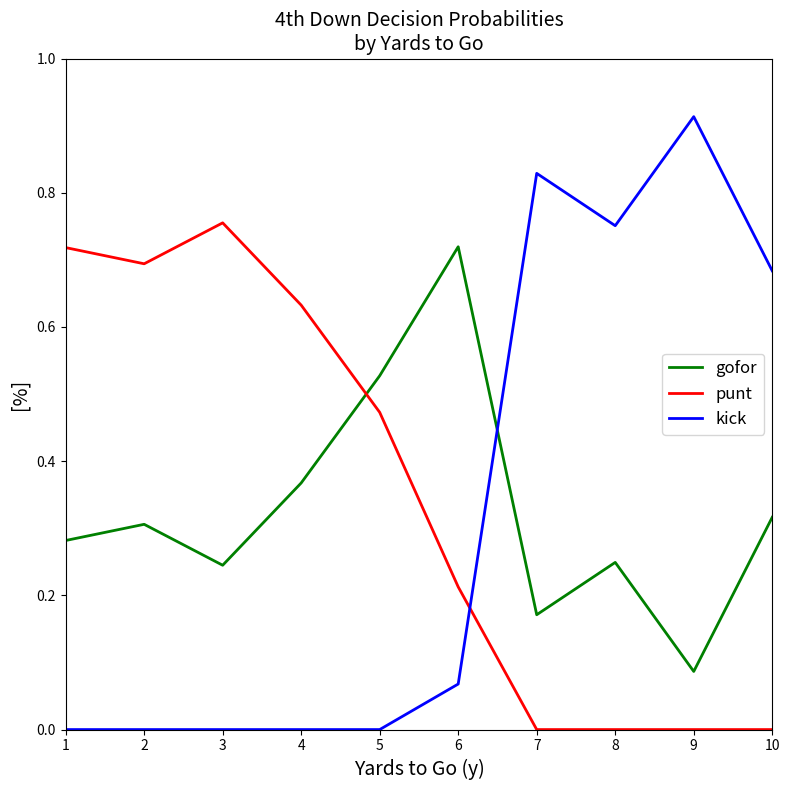

Which series ends up on top after the final intersection of gofor and kick?

kick